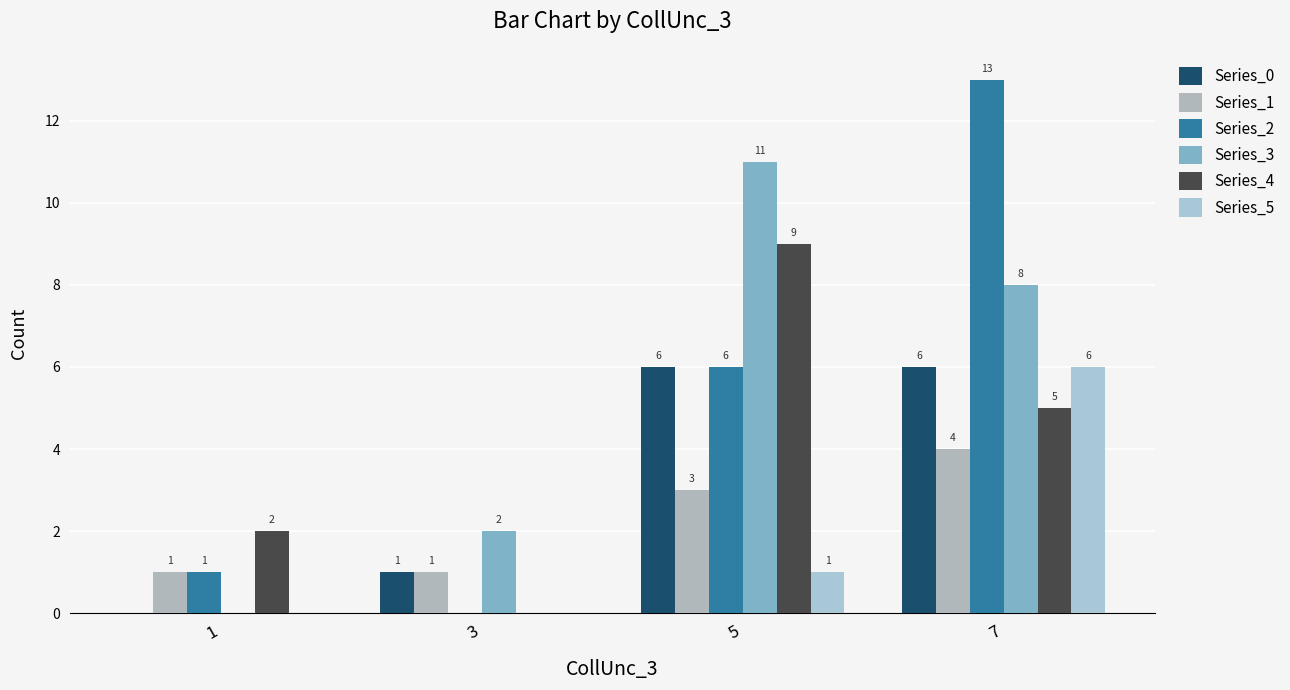

What is the difference between the second highest and second lowest values in the Series_1 series?

2